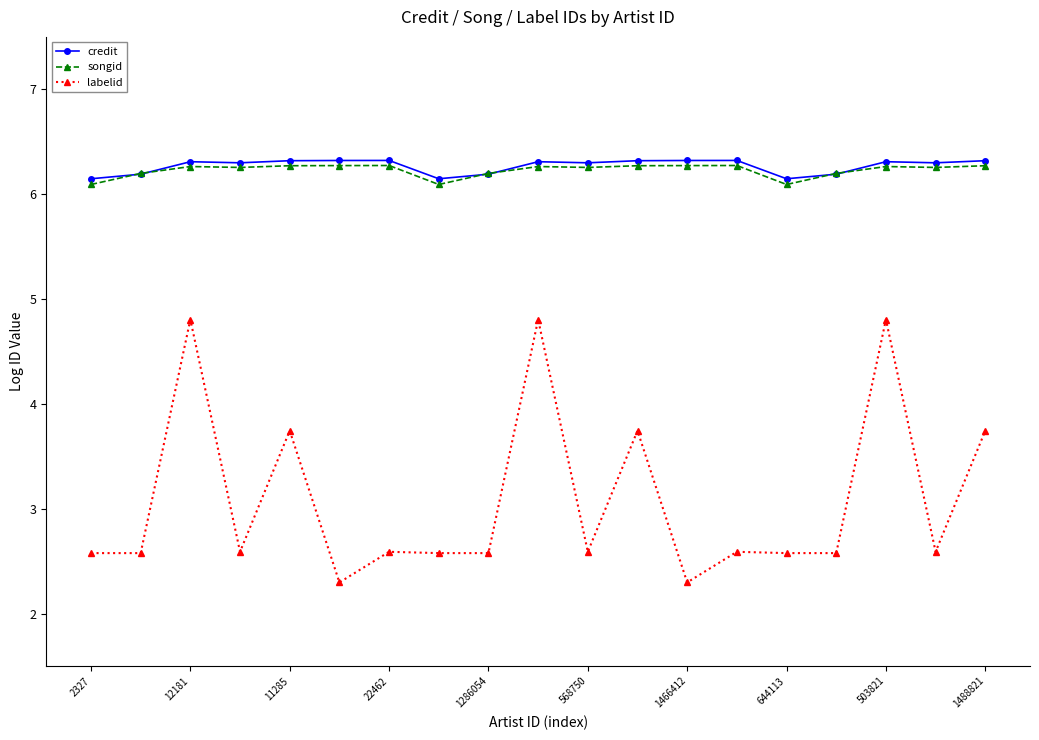

True or false: credit and labelid cross at least once.

False